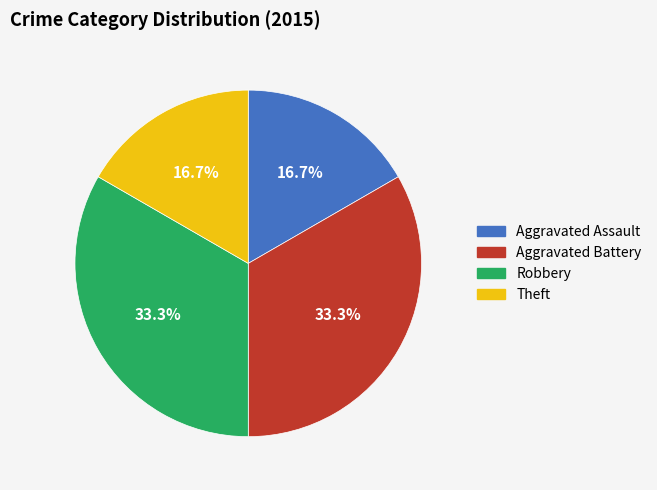

Count the number of slices in the pie.

4